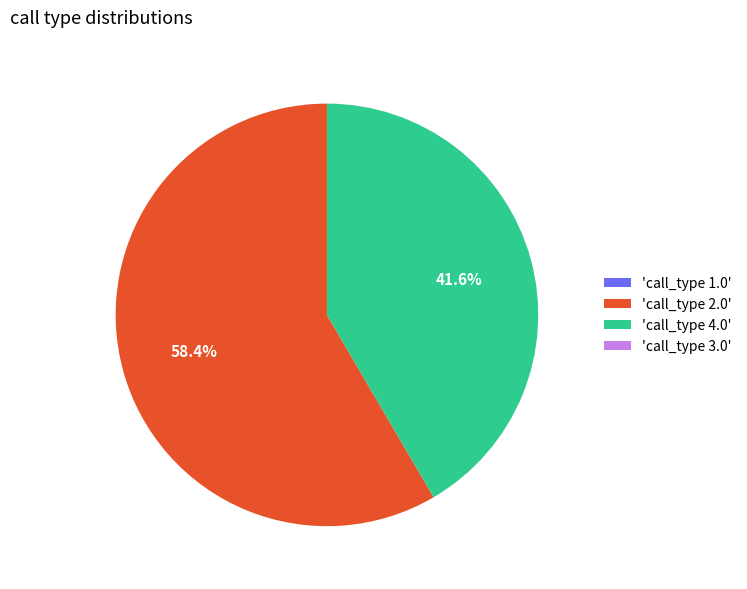

What is the largest slice in the pie chart?

'call_type 2.0'